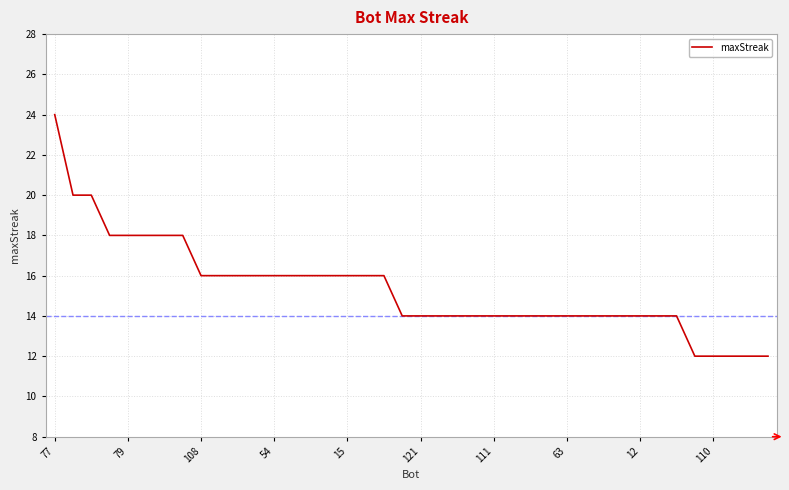

Reading right to left, transcribe all the data shown in this chart.

12	12	12	12	12	14	14	14	14	14	14	14	14	14	14	14	14	14	14	14	14	16	16	16	16	16	16	16	16	16	16	16	18	18	18	18	18	20	20	24